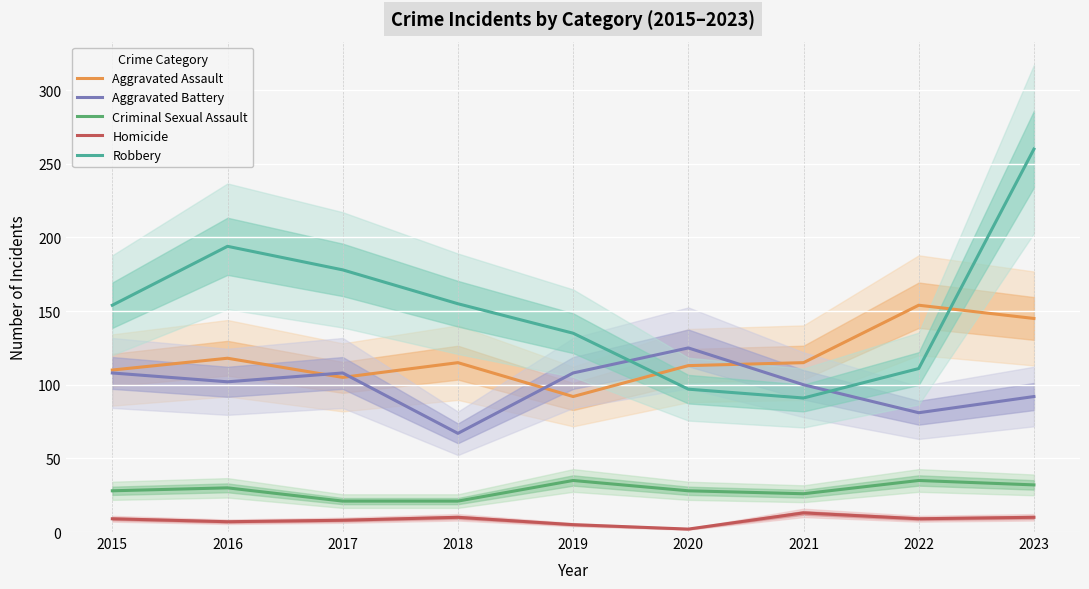

At which category is the sum across all series the highest?

2023